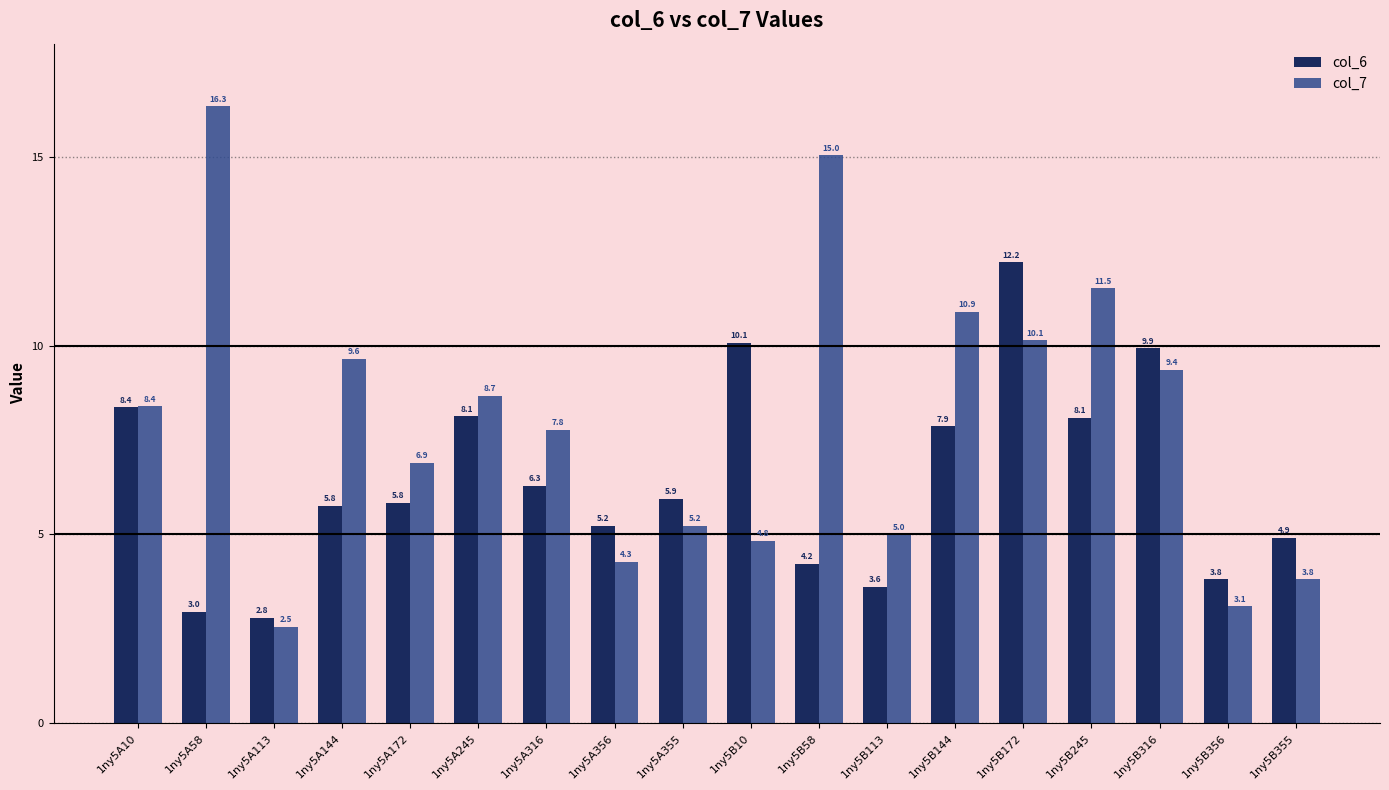

At which category is the sum across all series the highest?

1ny5B172